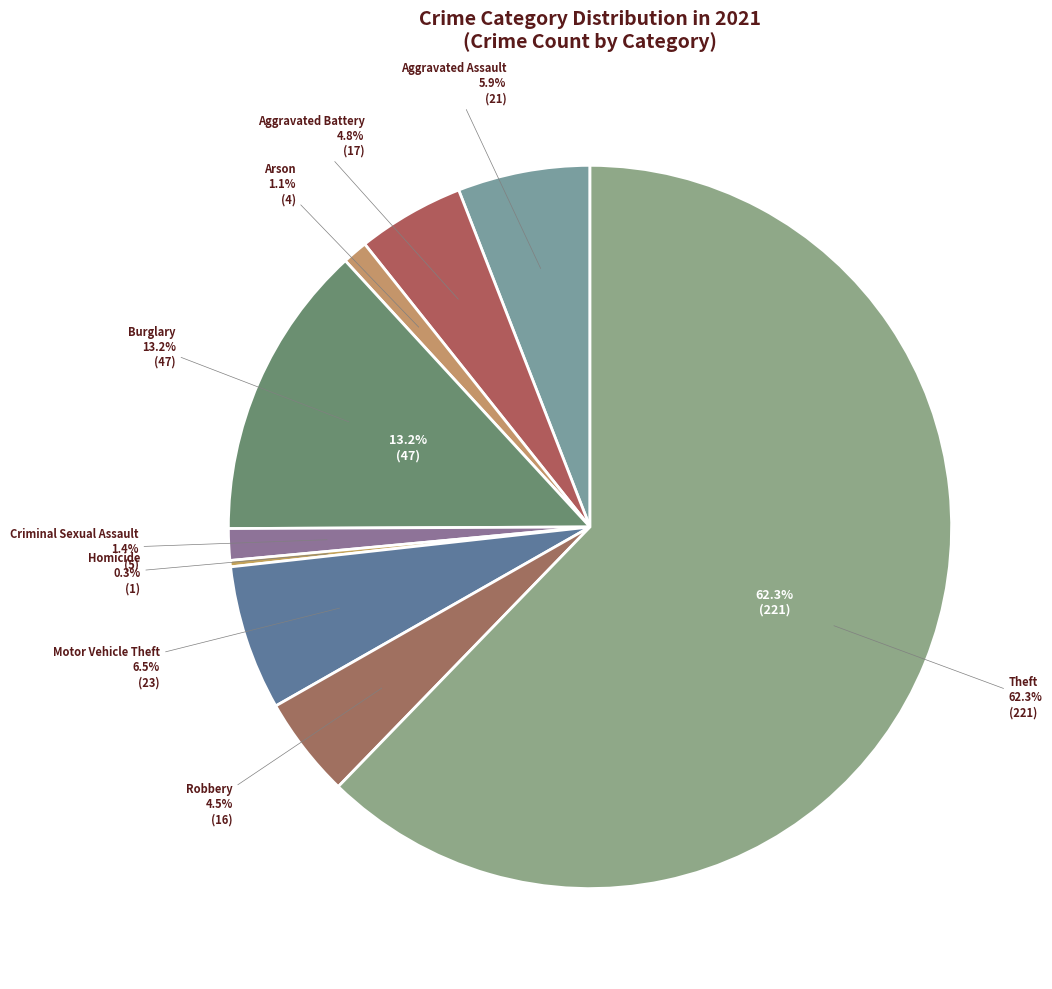

Which category has the biggest portion of the pie?

Theft